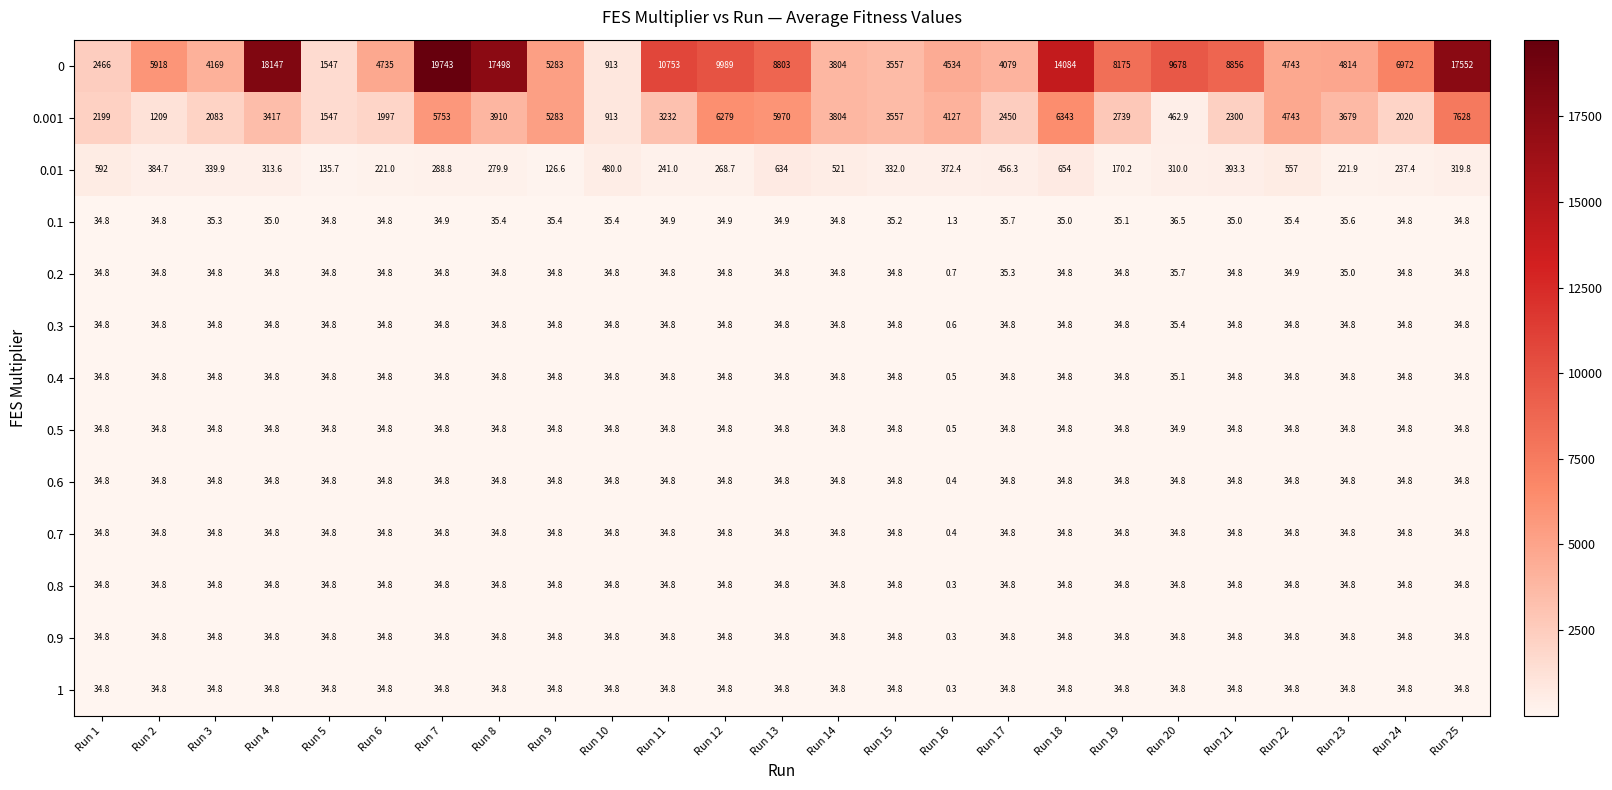

What is the average value of the 0.5 series?

33.4